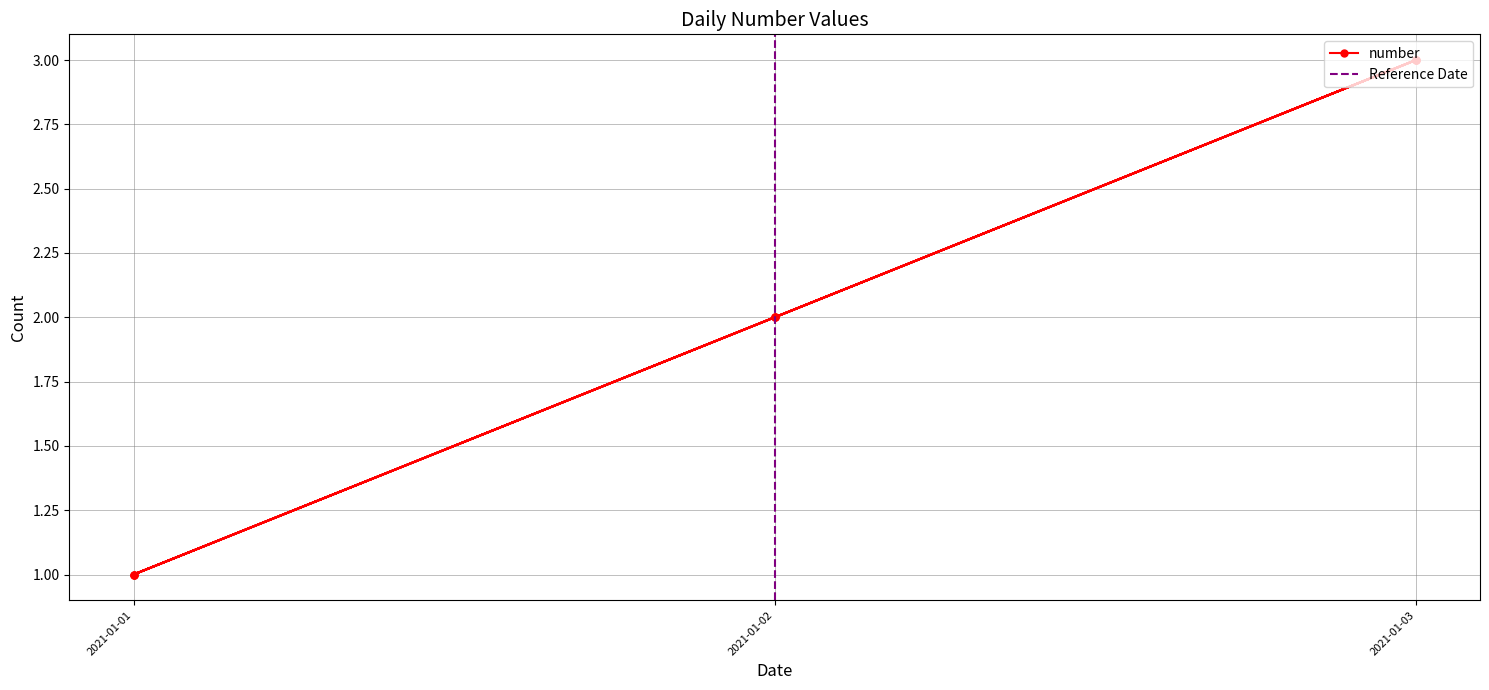

List the labels in order of value, smallest first.

2021-01-01, 2021-01-01, 2021-01-01, 2021-01-02, 2021-01-02, 2021-01-02, 2021-01-03, 2021-01-03, 2021-01-03